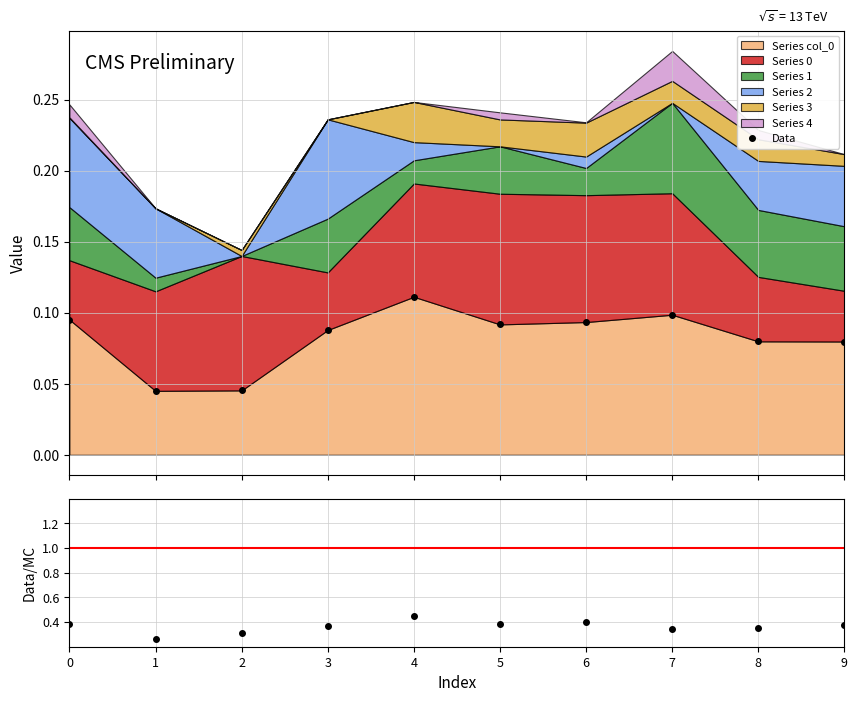

Is it true that Data/MC equals 0.3 at 1?

True